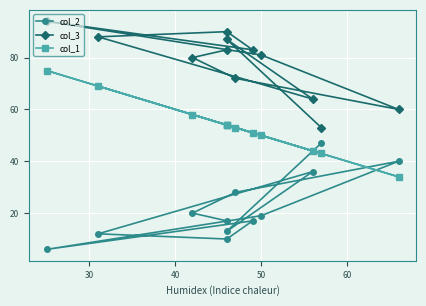

True or false: col_2 has more than 0 interior local peaks.

True